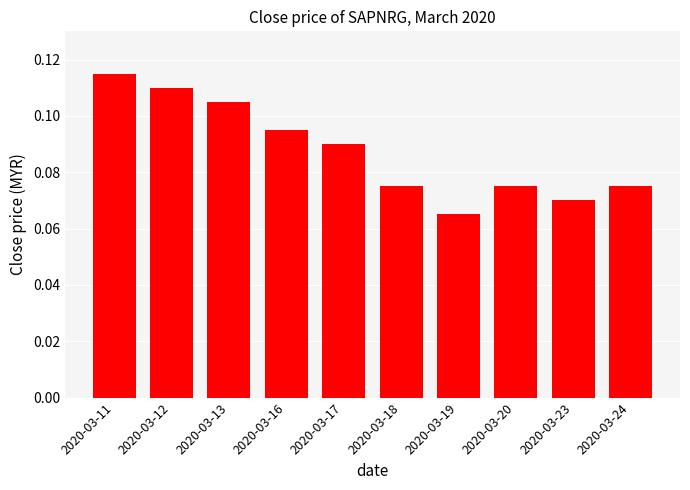

Is it true that the value at 2020-03-20 is 0.0?

False